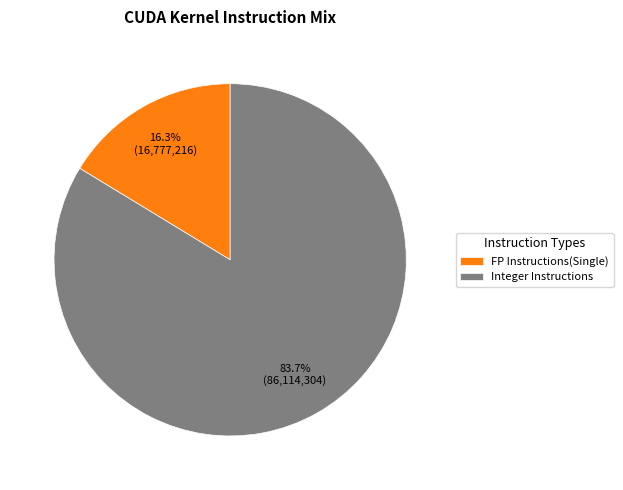

Do FP Instructions(Single) and Integer Instructions together represent more than half of the pie?

Yes